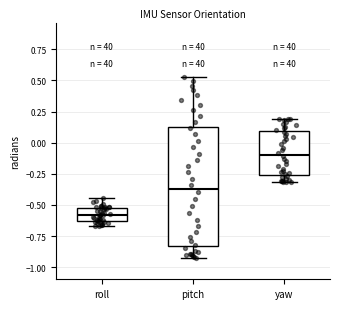

Reading left to right, read every box against the y-axis: the position of its median line, the range the box covers, and the ends of its whiskers. The values are not printed on the chart, so give them approximately, as read against the axis.

roll: median -0.60, box -0.65 to -0.50, whiskers -0.65 (just below the box's lower edge) to -0.45
pitch: median -0.35, box -0.85 to 0.15, whiskers -0.90 to 0.55
yaw: median -0.10, box -0.25 to 0.10, whiskers -0.30 to 0.20